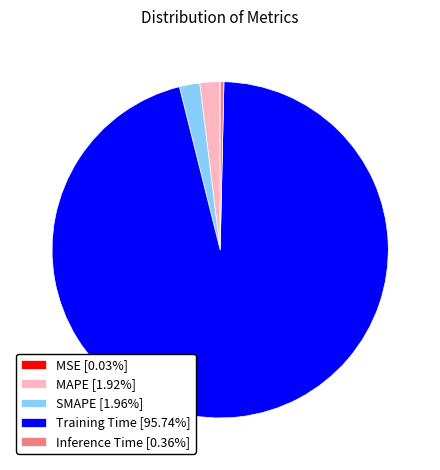

Do MAPE [1.92%] and Inference Time [0.36%] together represent more than half of the pie?

No